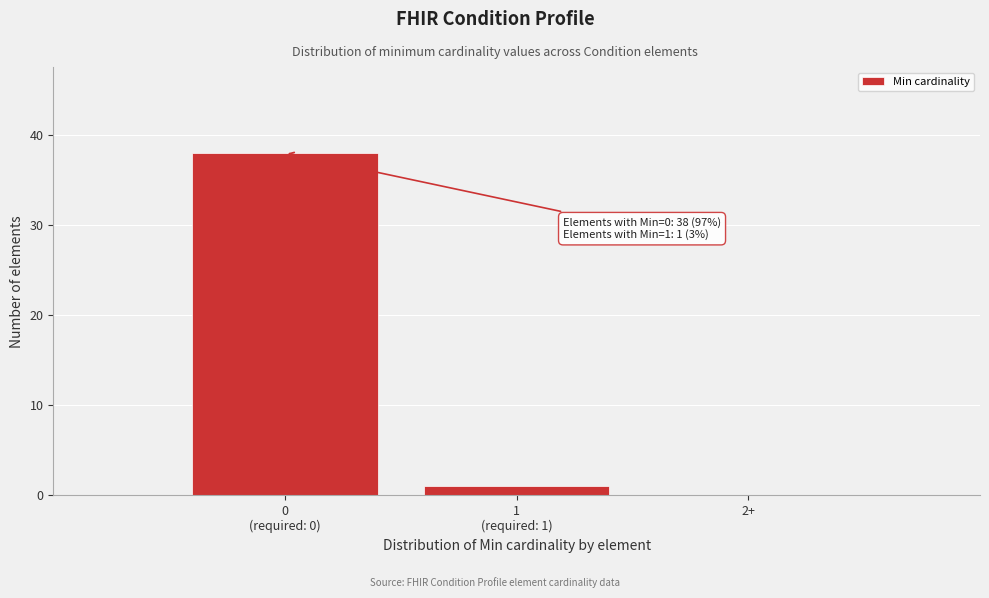

True or false: the data shows 0 at 2+.

True